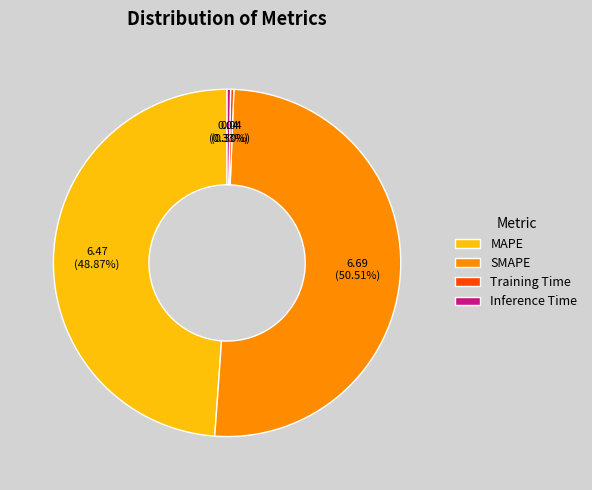

How many slices are in this pie chart?

4